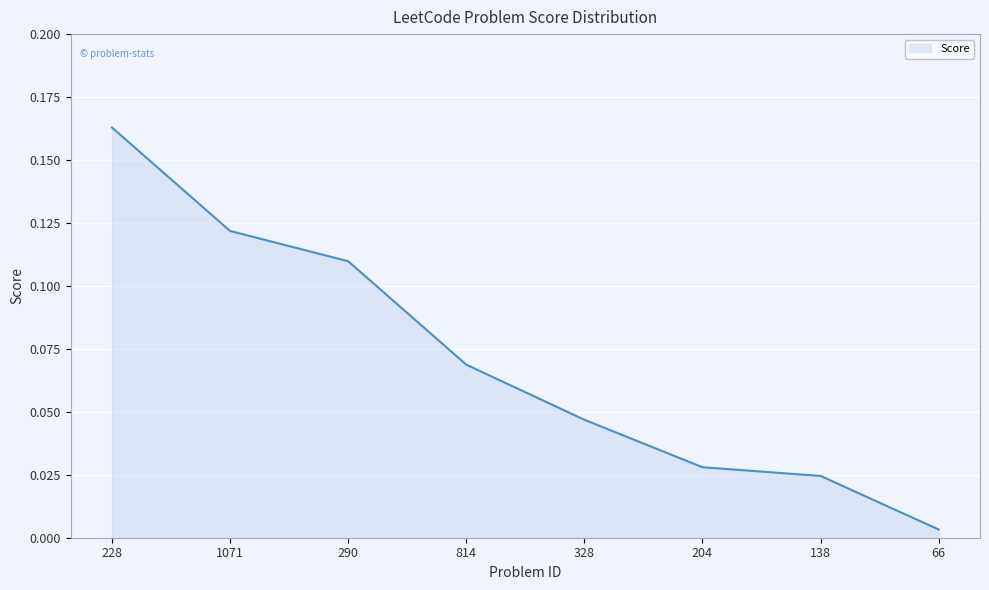

What position from the left is 204?

6